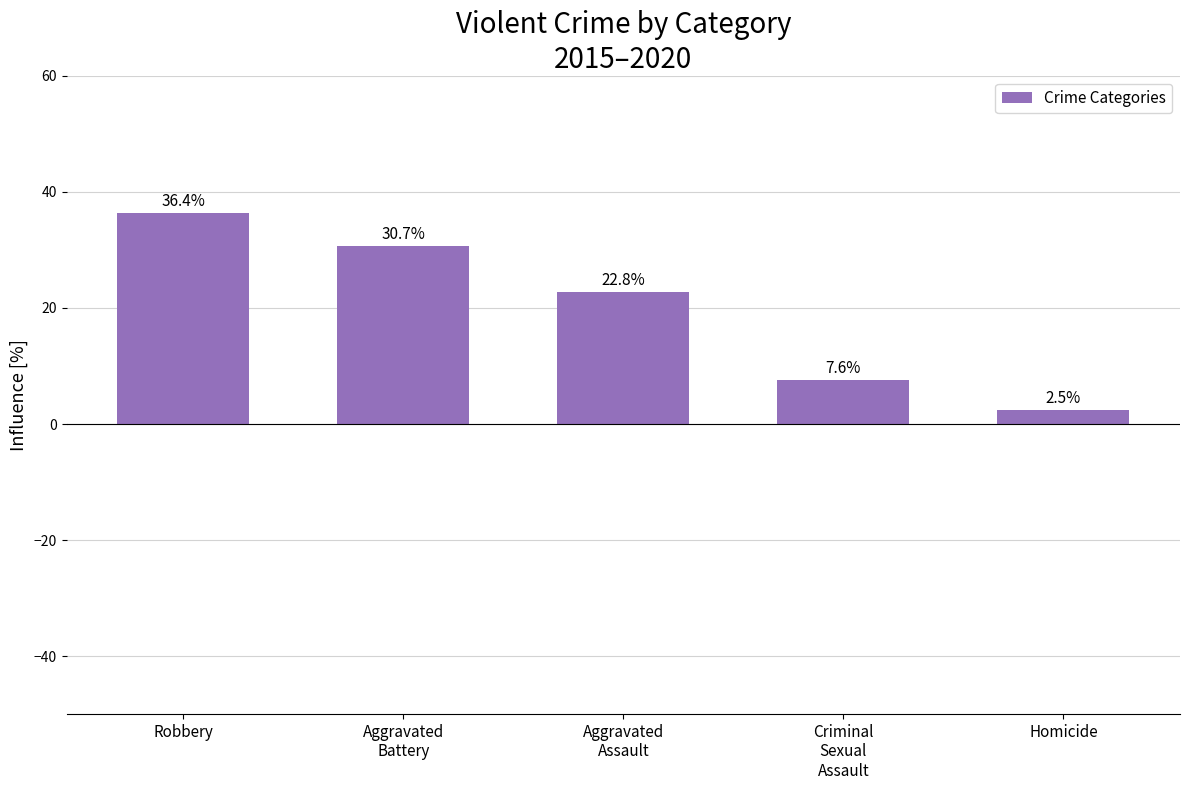

How many data points are less than 22?

2